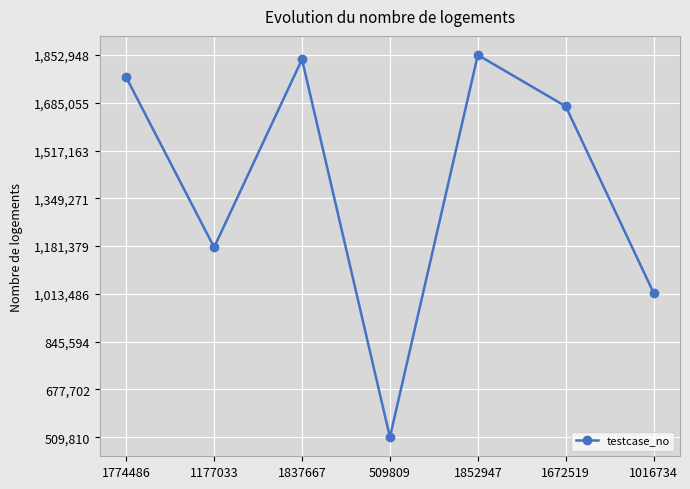

What is the label of the 5th point from the right?

1837667